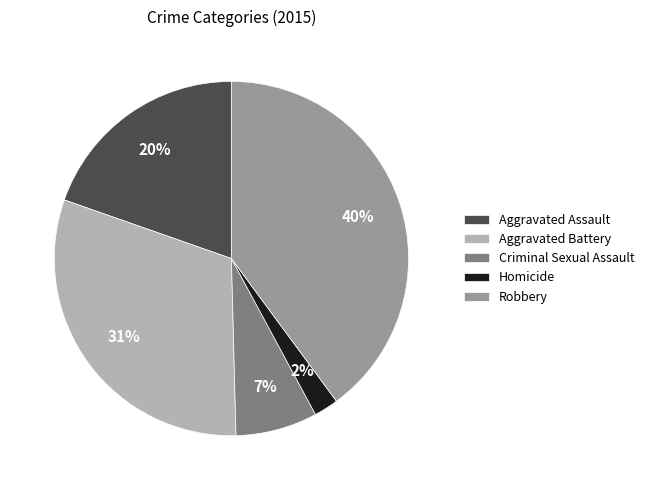

What percentage is the Robbery slice, to the nearest percent?

40%